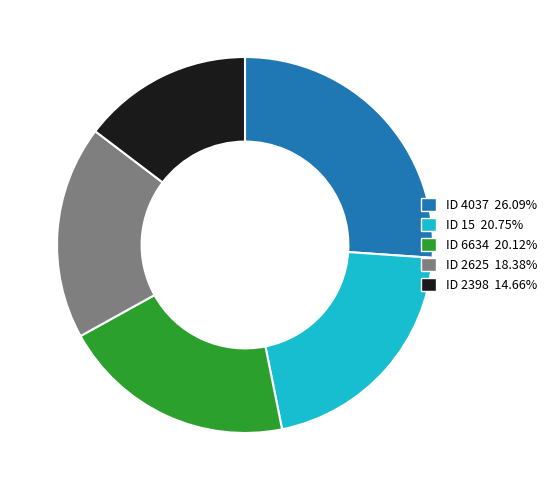

Is there a majority slice in this chart?

No